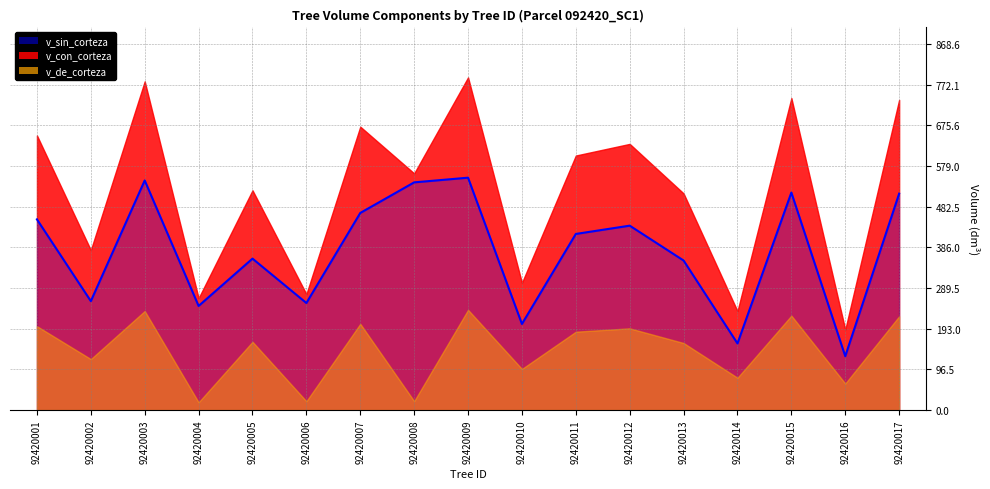

What is the change in value from 92420002 to 92420010?

-54.2